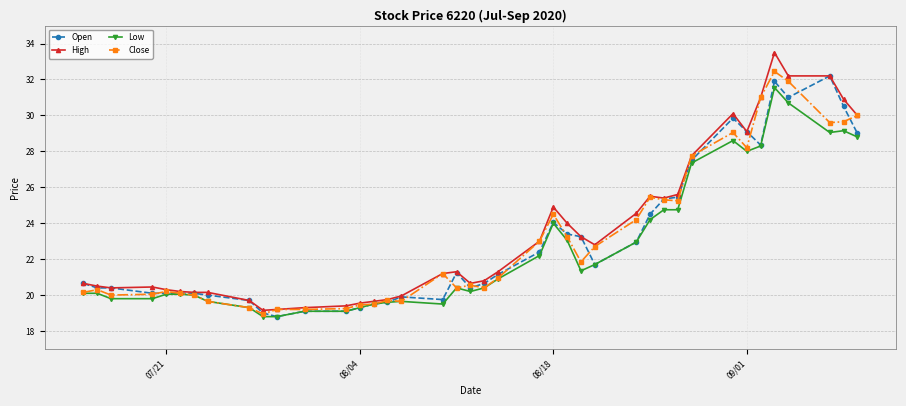

Which series has the largest range (max minus min)?

High